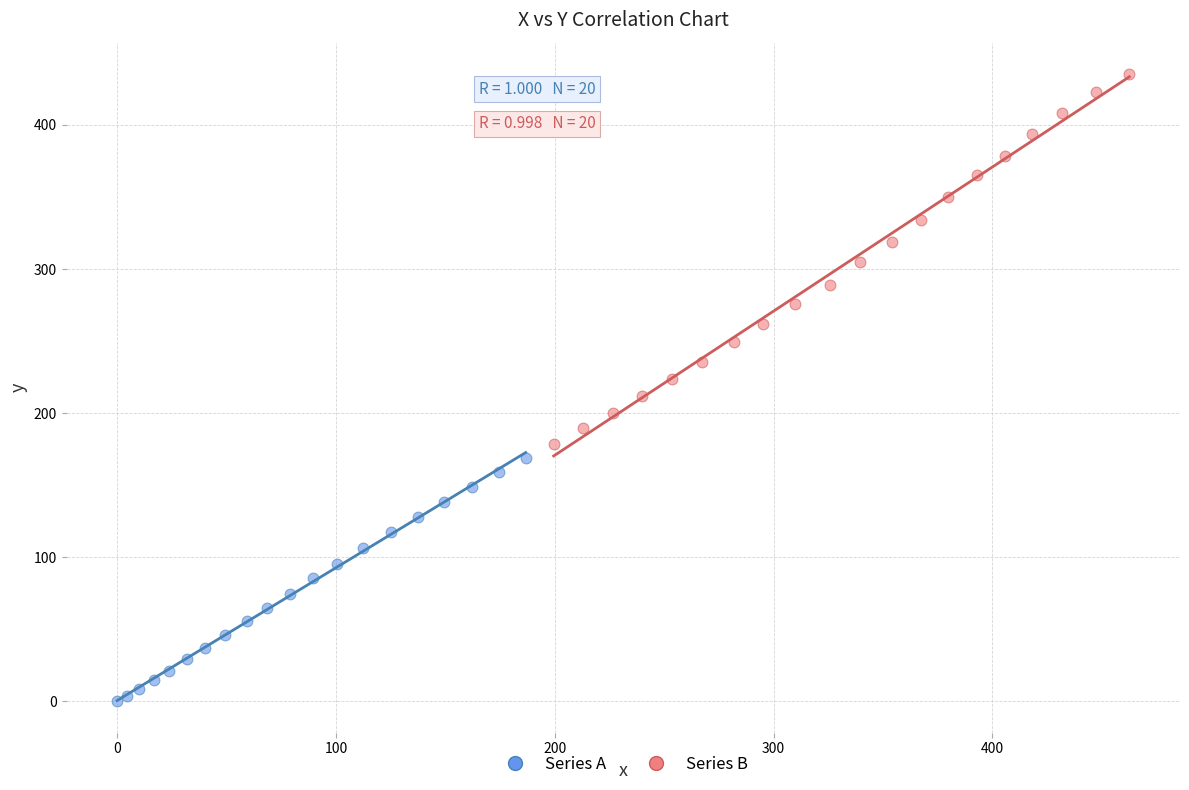

What are all the series names shown in the legend?

Series A, Series B